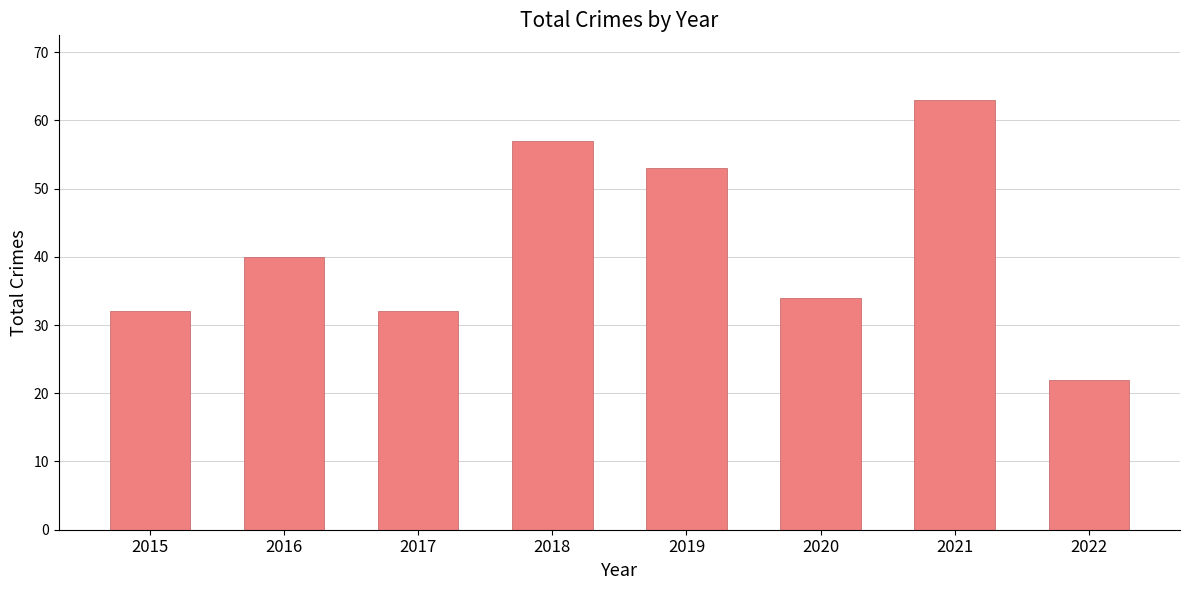

What is the difference between the second highest and second lowest values?

25